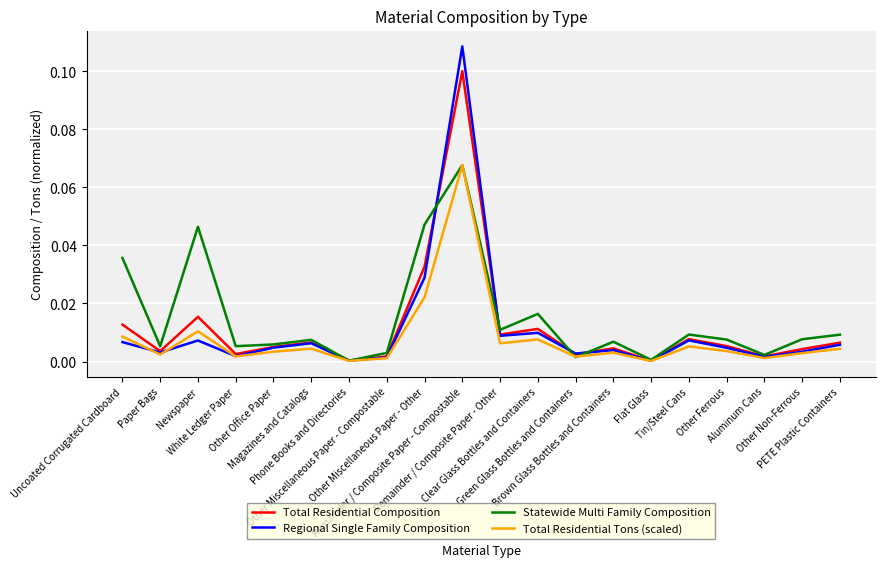

What position from the right is Paper Bags?

19